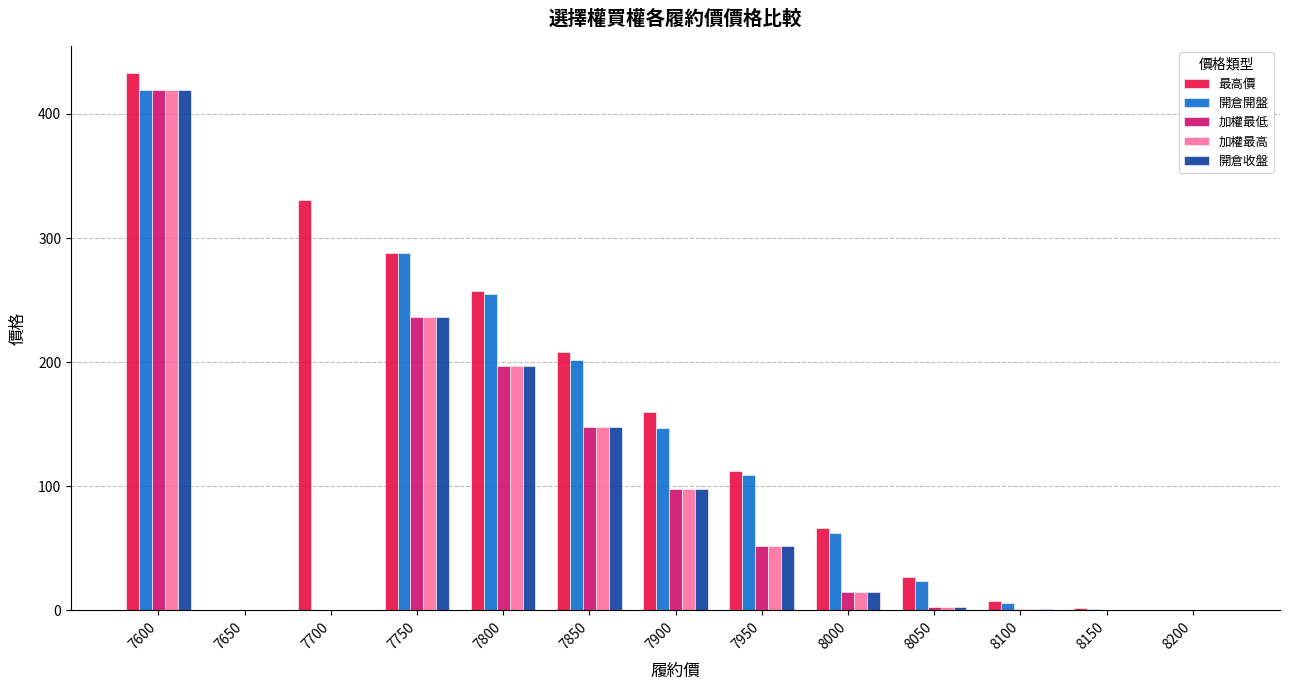

Count the number of data series in this chart.

5